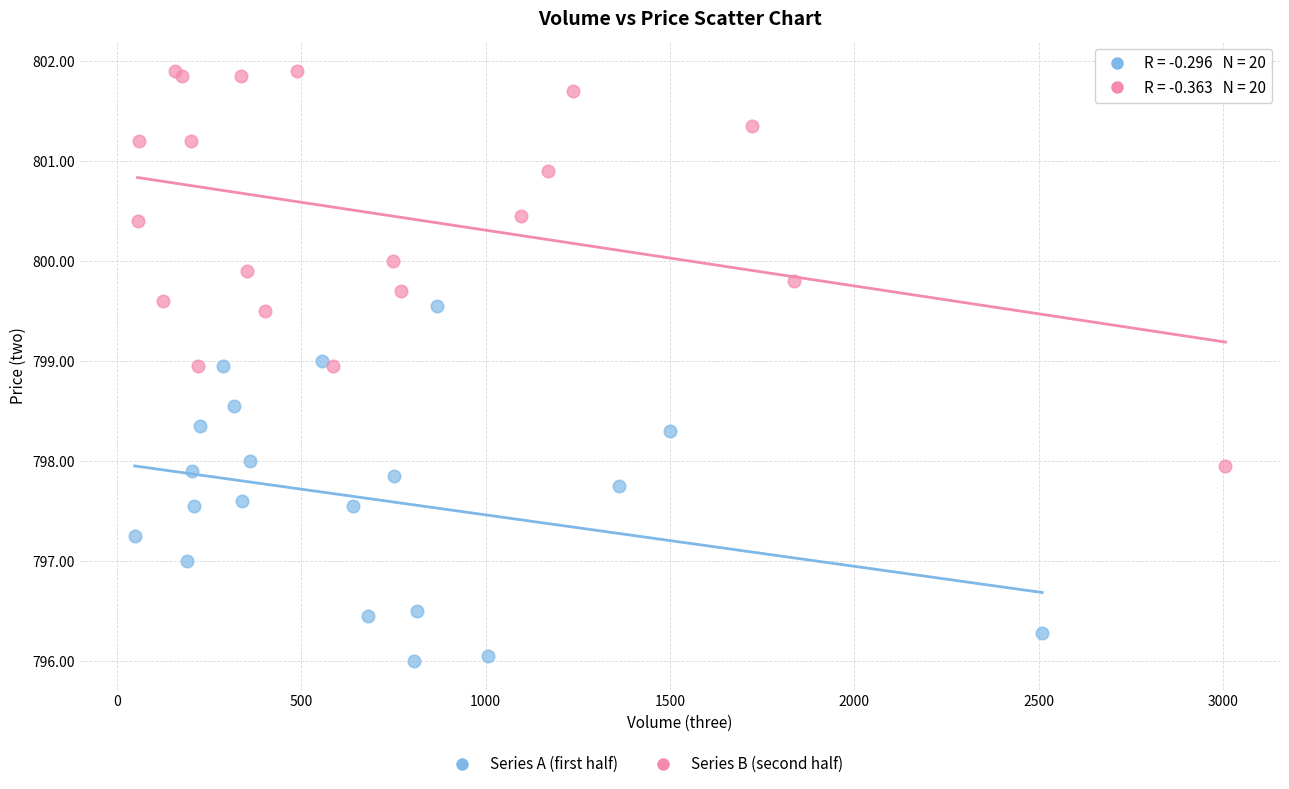

Which series has the largest Y range (max minus min)?

Series B (second half)